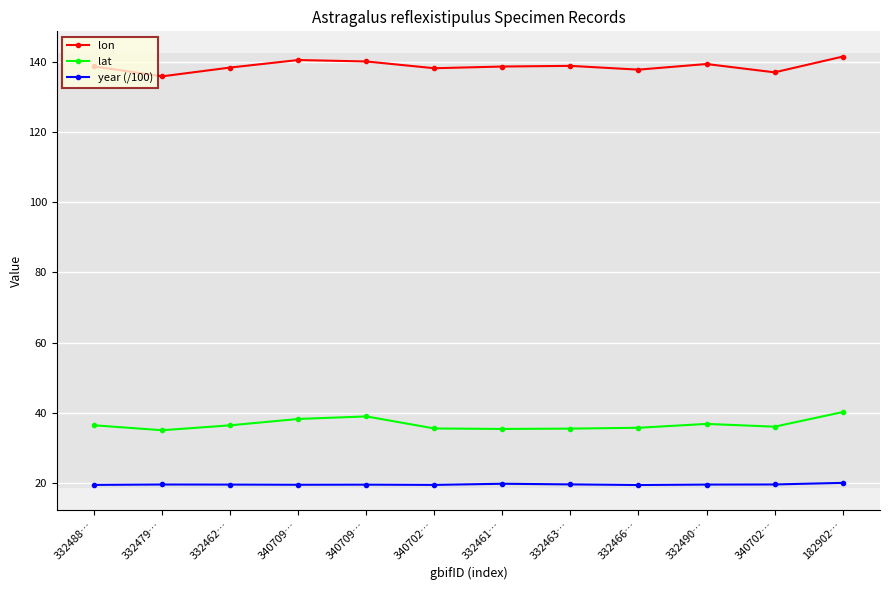

How many lines are shown in the chart?

3